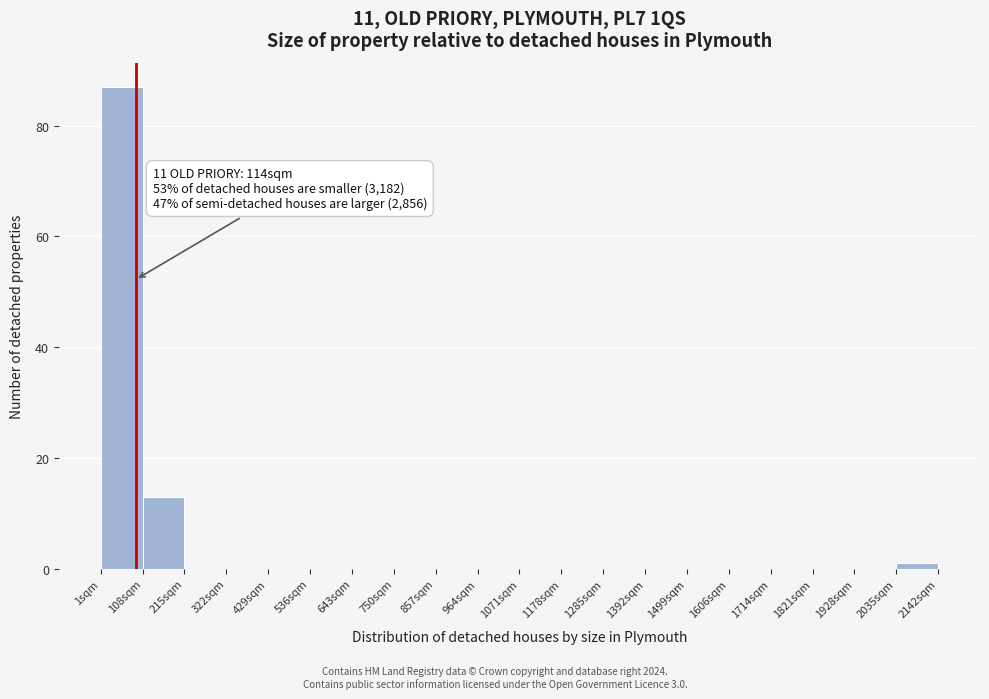

Reading left to right, what are all the values shown in this chart?

1sqm=87	108sqm=13	215sqm=0	322sqm=0	429sqm=0	536sqm=0	643sqm=0	750sqm=0	857sqm=0	964sqm=0	1071sqm=0	1178sqm=0	1285sqm=0	1392sqm=0	1499sqm=0	1606sqm=0	1714sqm=0	1821sqm=0	1928sqm=0	2035sqm=1